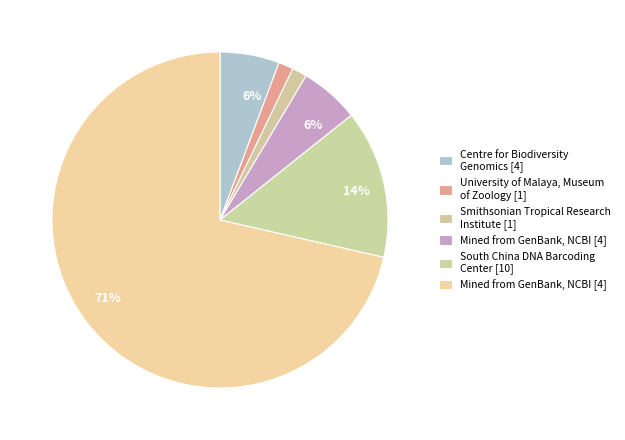

Count the number of slices in the pie.

6